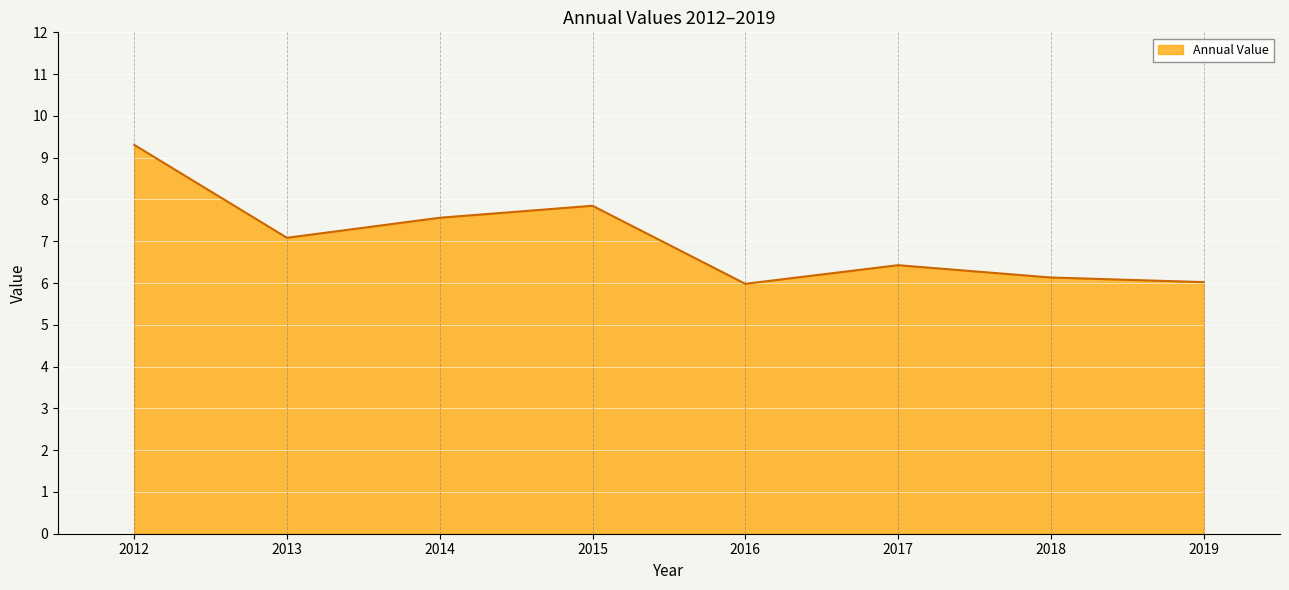

Reading left to right, list all the values displayed in this chart.

9.3	7.1	7.6	7.8	6.0	6.4	6.1	6.0